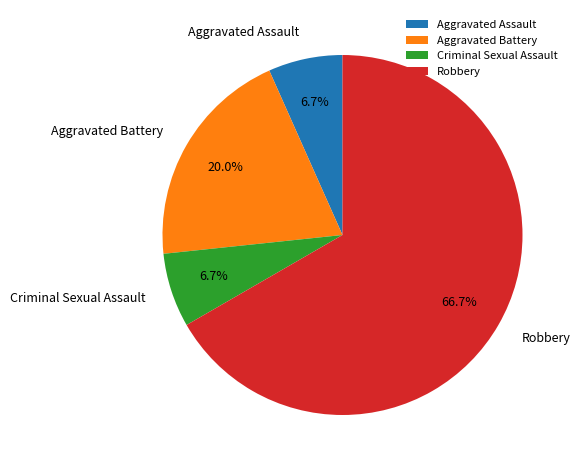

Approximately how many times larger is the value at Aggravated Assault compared to Robbery?

0.1